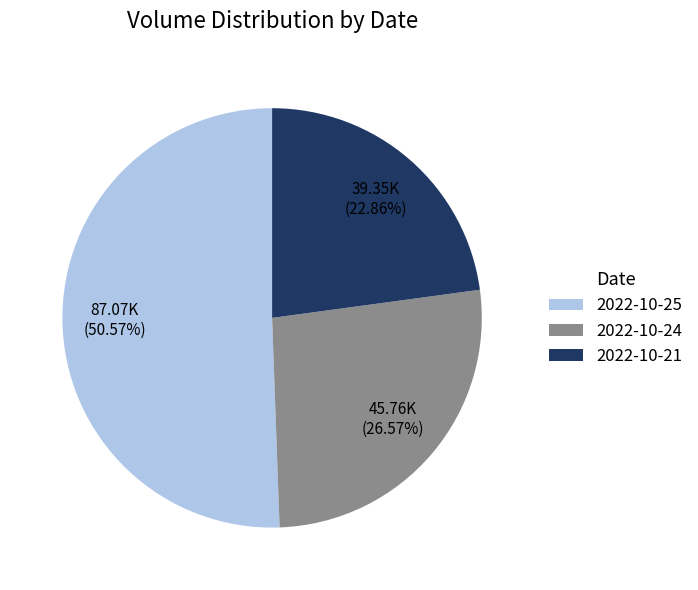

What portion of the pie excludes 2022-10-25?

49.4%